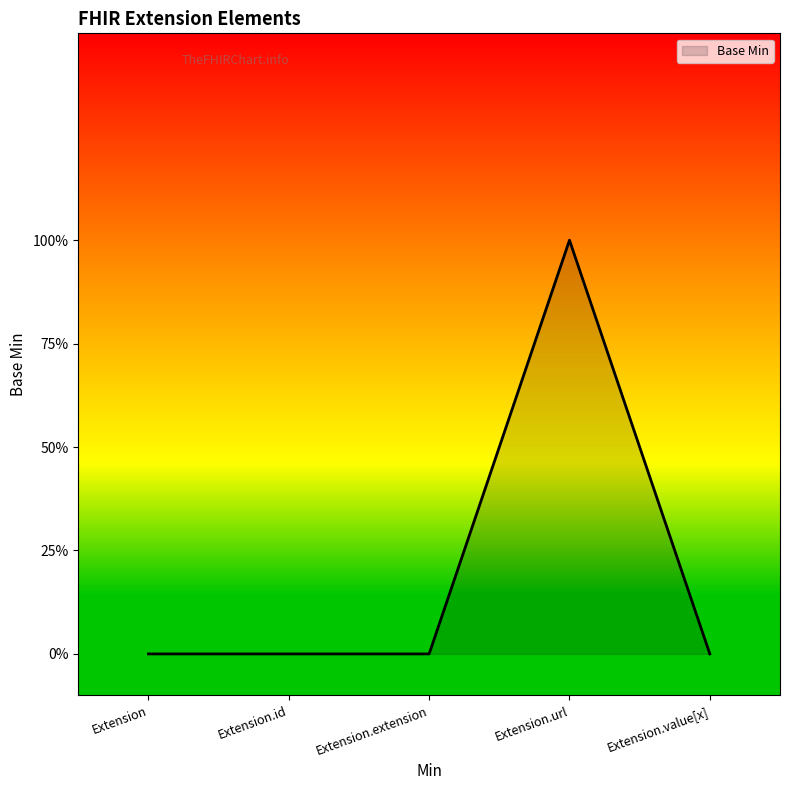

Rank the categories by value from lowest to highest.

Extension, Extension.id, Extension.extension, Extension.value[x], Extension.url